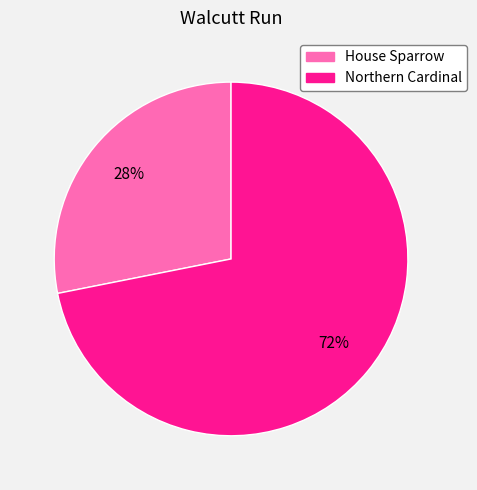

To the nearest percent, what is the difference between the largest and smallest slice percentages?

44%